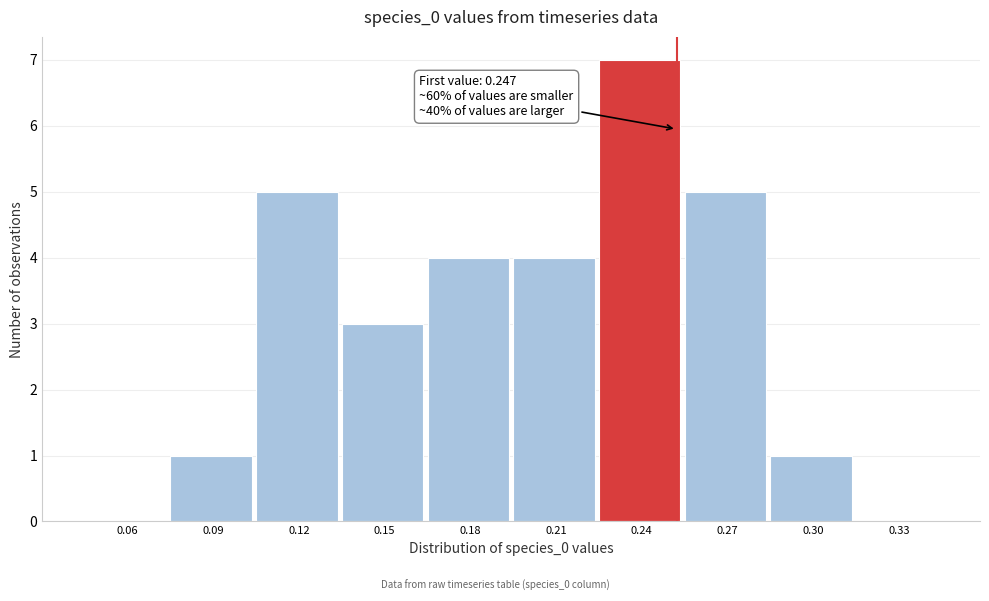

Reading left to right, list all the values displayed in this chart.

0.06=0	0.09=1	0.12=5	0.15=3	0.18=4	0.21=4	0.24=7	0.27=5	0.30=1	0.33=0